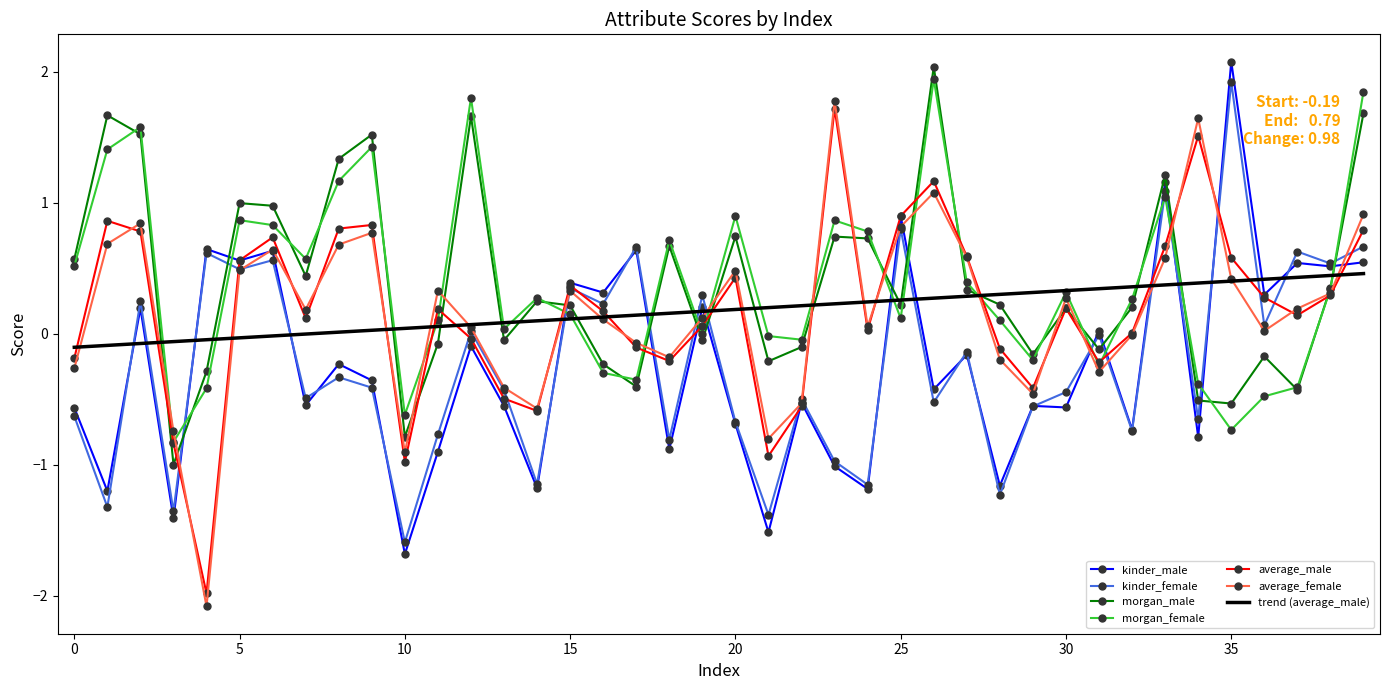

What is the smallest value displayed?

-2.1